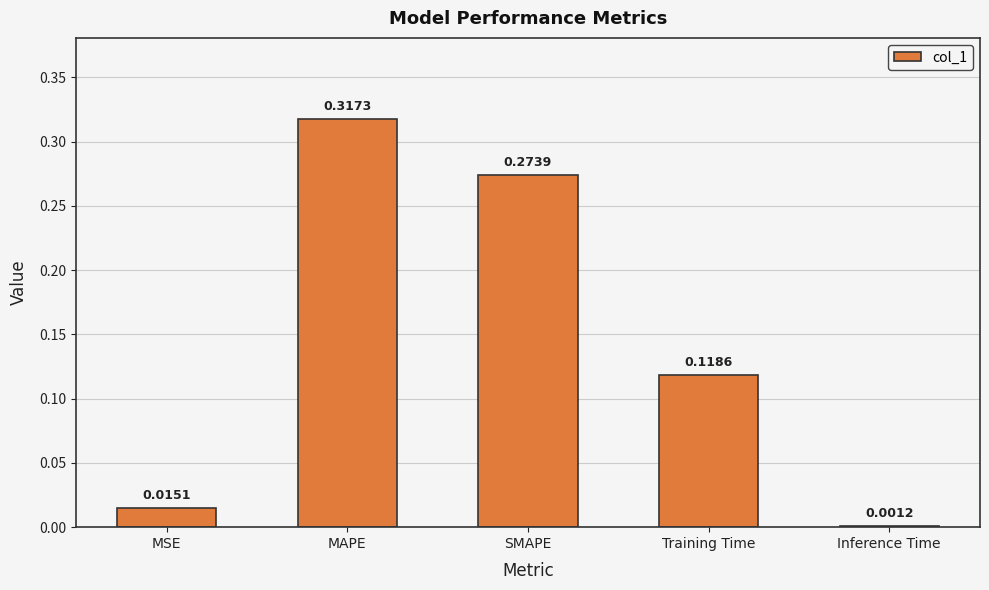

Between MAPE and Inference Time, which is larger?

MAPE